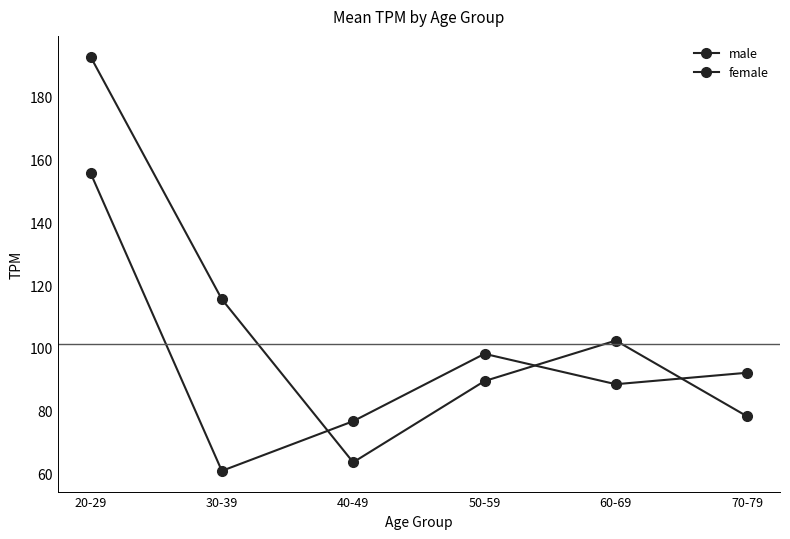

What is the total value across all series at 70-79?

170.3